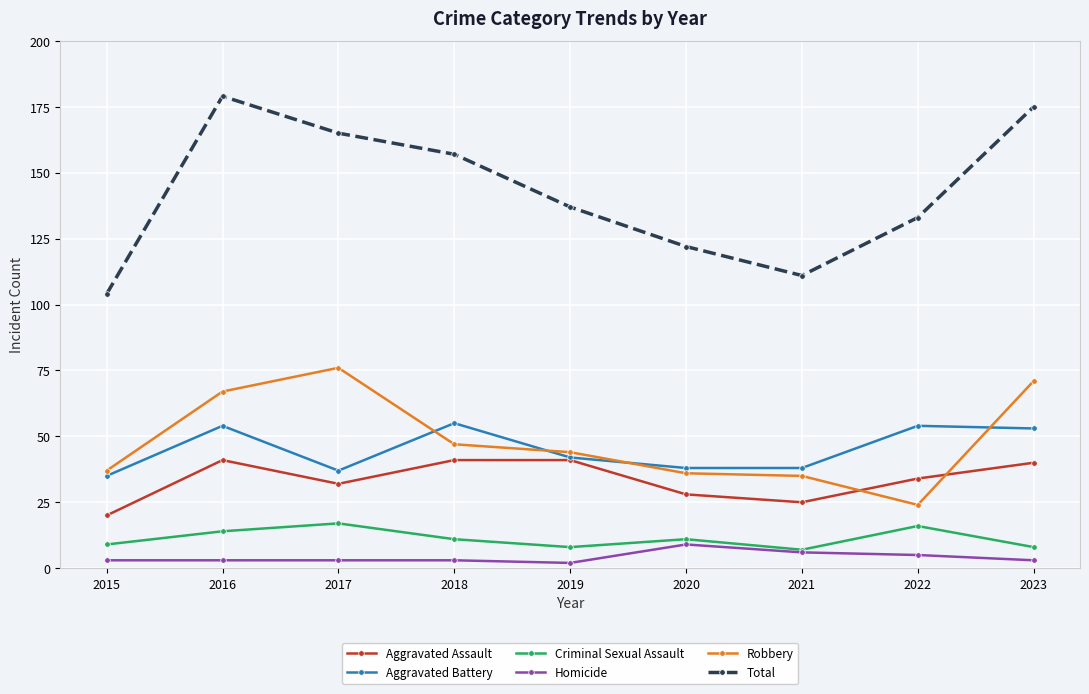

What are all the series names shown in the legend?

Aggravated Assault, Aggravated Battery, Criminal Sexual Assault, Homicide, Robbery, Total